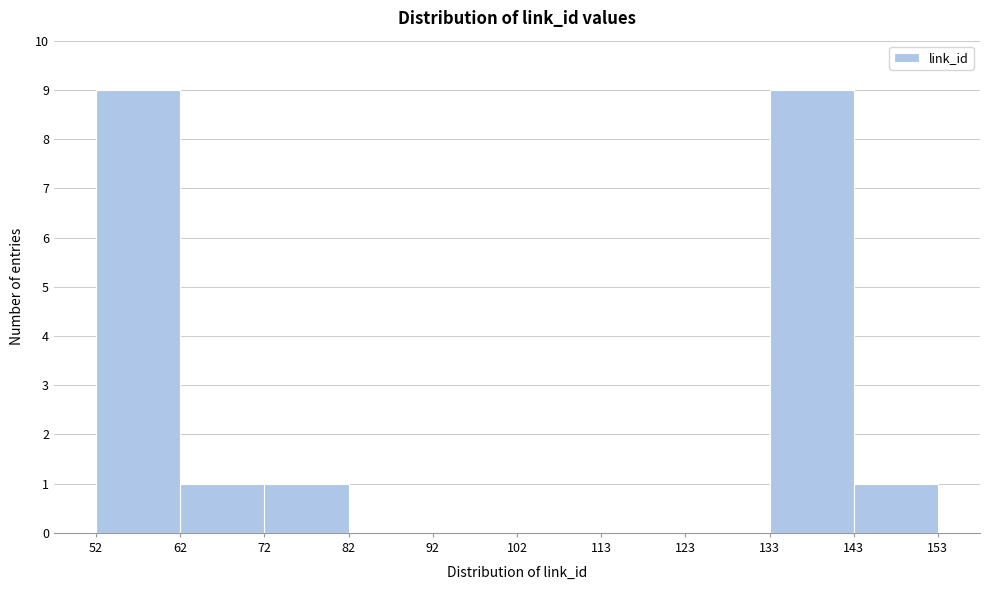

Reading left to right, list every bar in this chart as the range it spans on the x-axis followed by its height. The values are not printed on the chart, so give them approximately, as read against the axis.

52 to 62: 9
62 to 72: 1
72 to 82: 1
82 to 92: 0
92 to 102: 0
102 to 113: 0
113 to 123: 0
123 to 133: 0
133 to 143: 9
143 to 153: 1